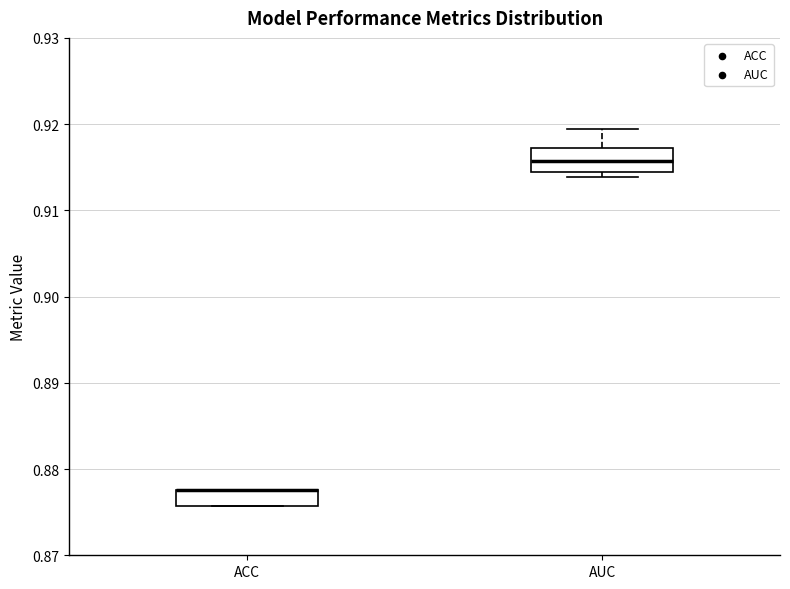

Where is the lower edge of the box for AUC on the y-axis? The values are not printed on the chart, so give them approximately, as read against the axis.

0.914